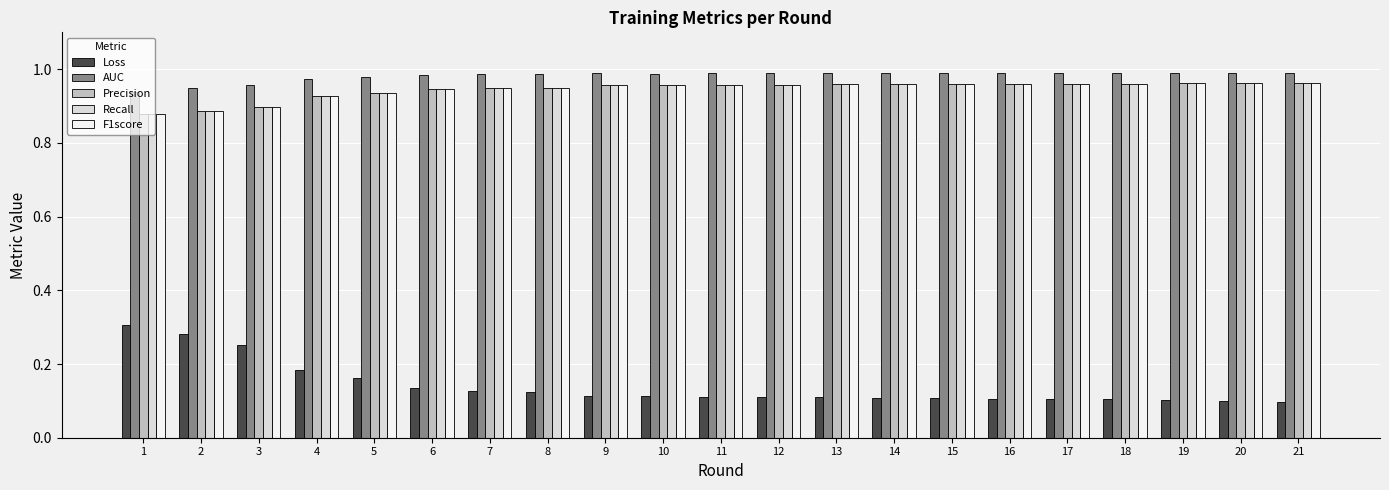

At how many categories does at least one series exceed 0?

21